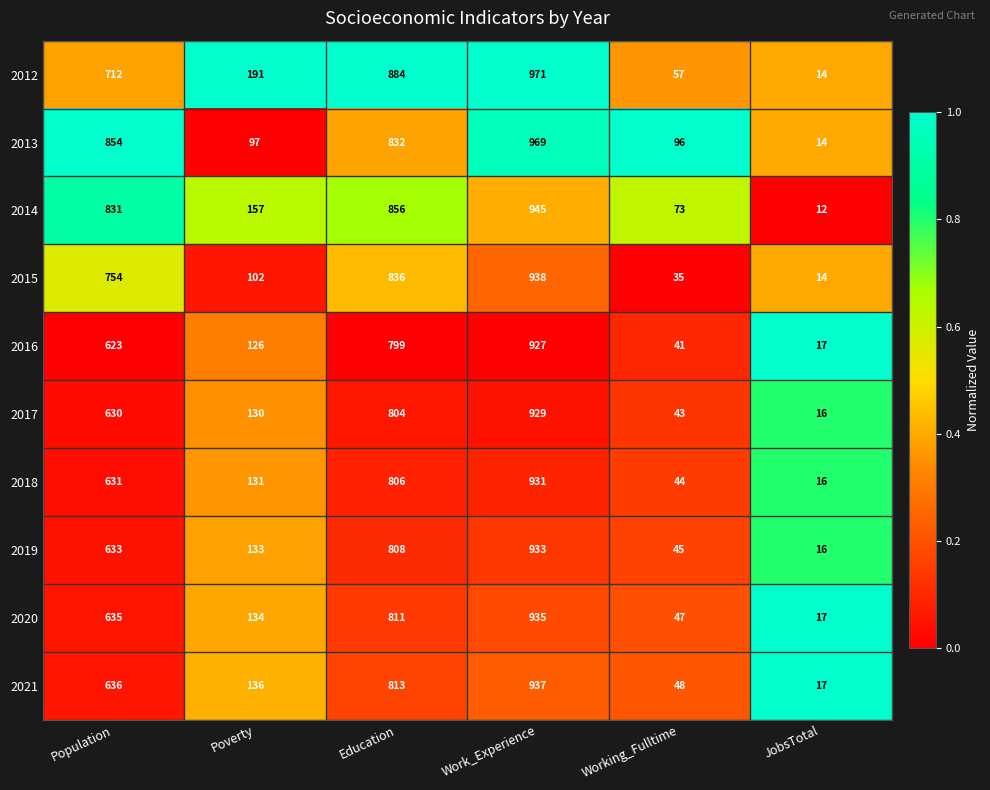

What is the difference between the maximum and minimum values in the 2014 series?

933